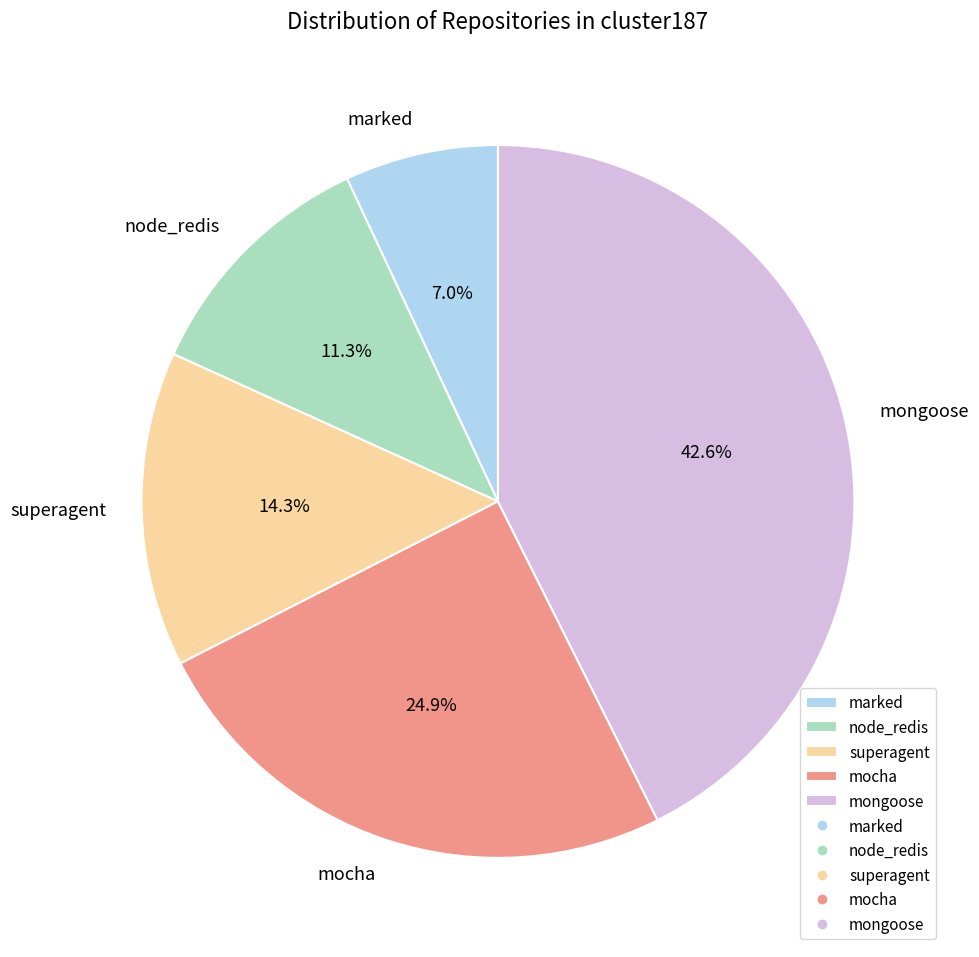

Does any single category account for the majority?

No